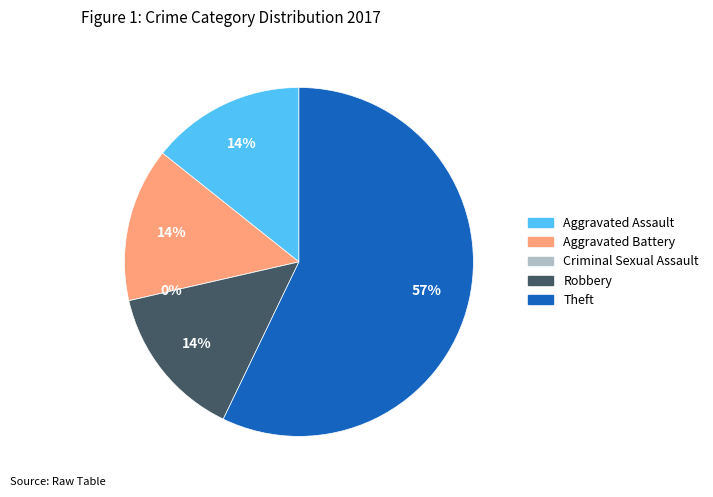

Which slice is the smallest?

Criminal Sexual Assault